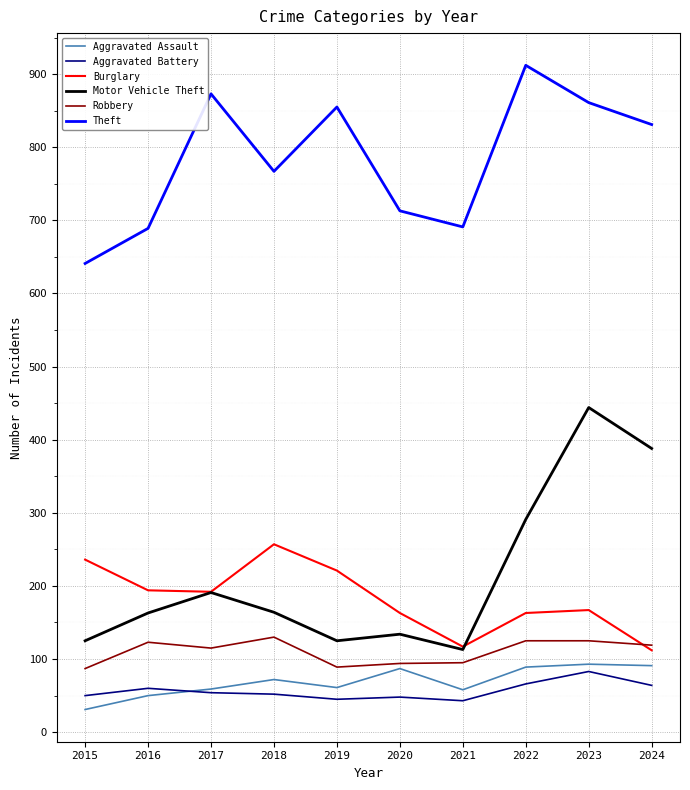

What value does the Robbery series have at 2017?

115